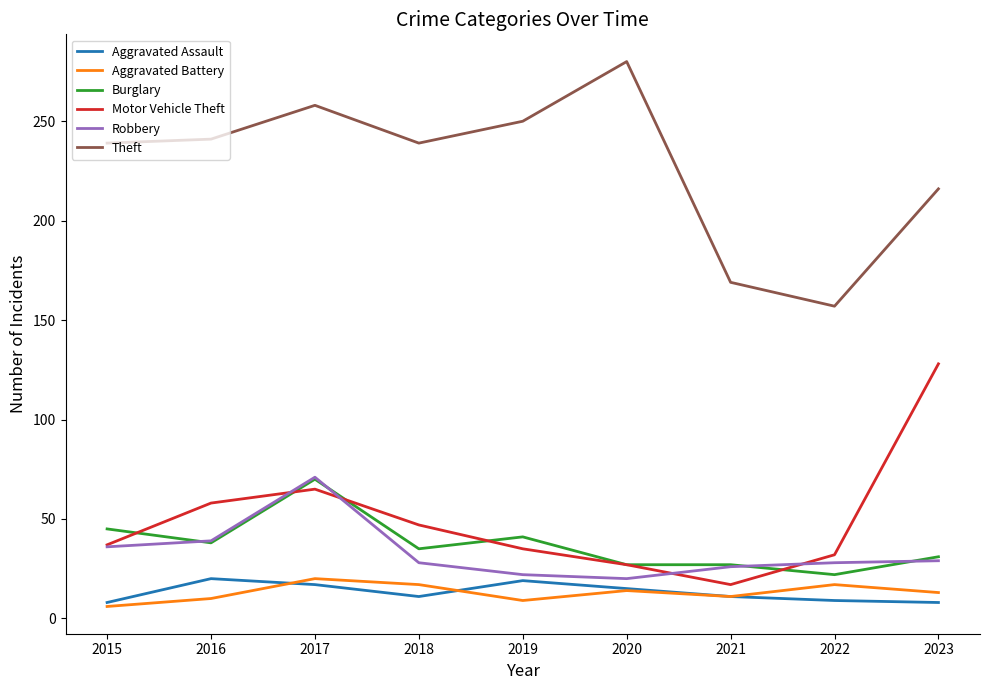

What is the highest value of the Burglary series?

70